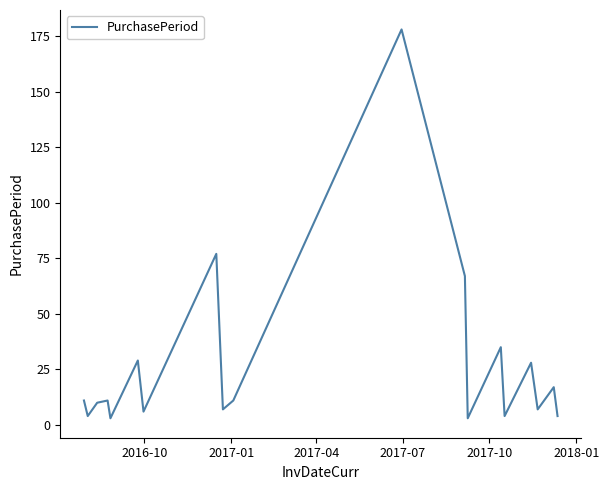

What is the difference between the maximum and minimum values?

175